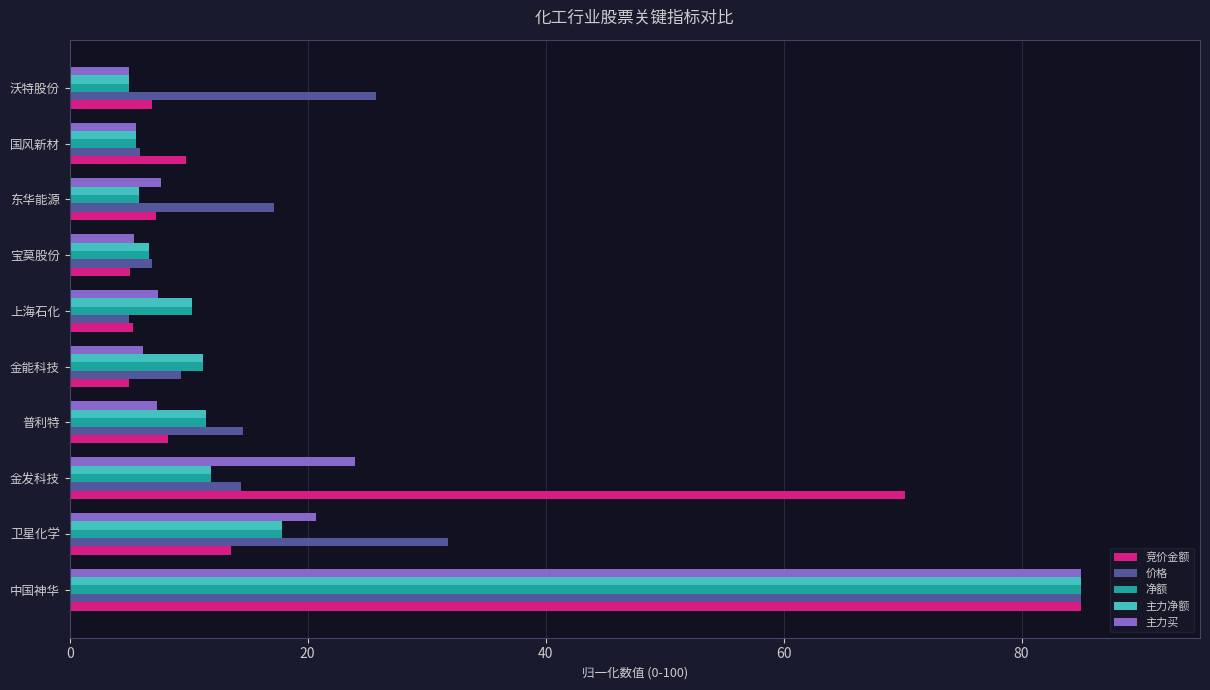

The 竞价金额 series shows 5.1 at 国风新材. True or false?

False